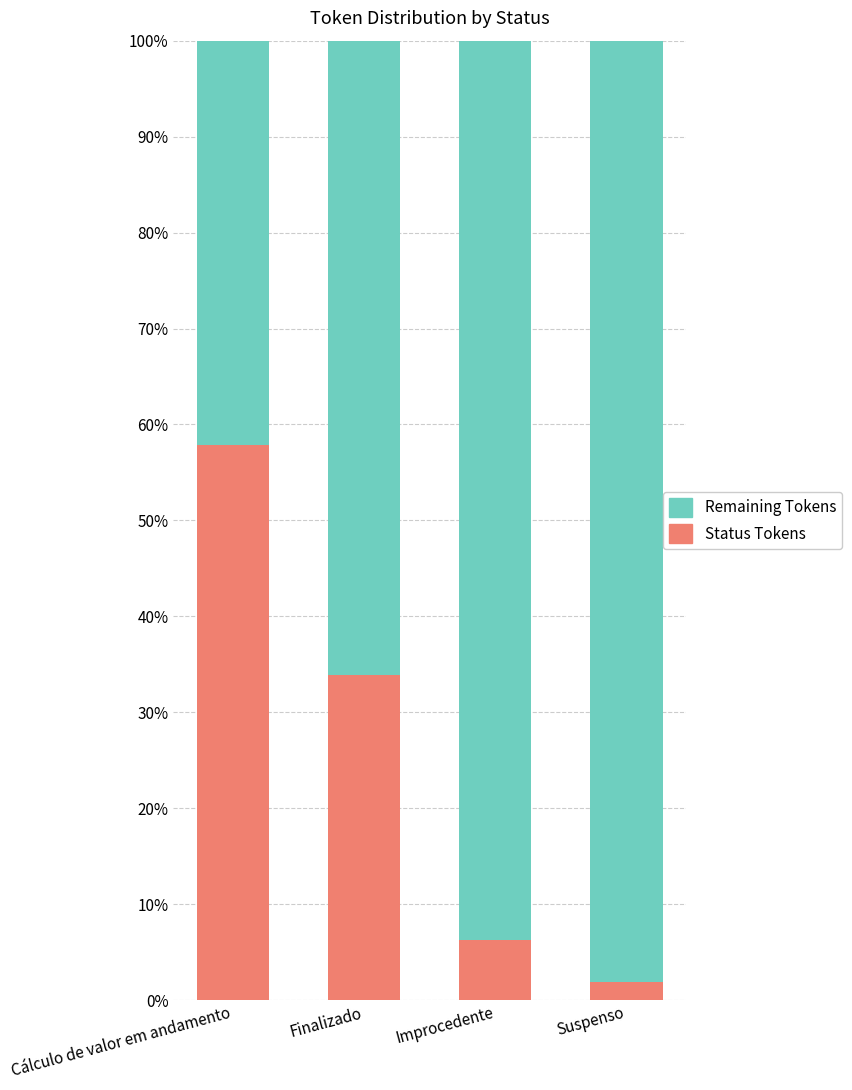

Does the chart contain any negative values?

No